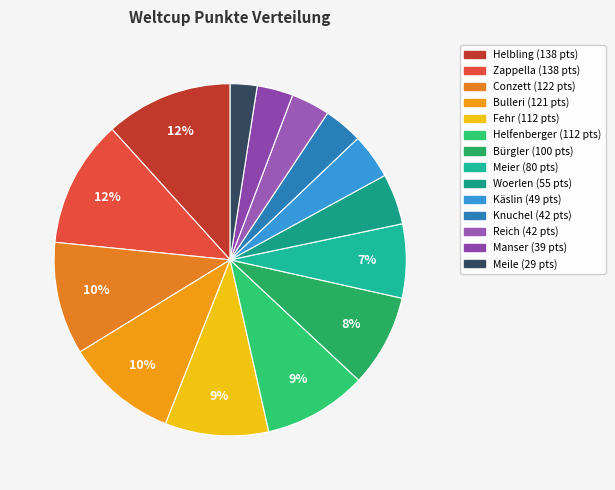

How many segments does this pie chart have?

14